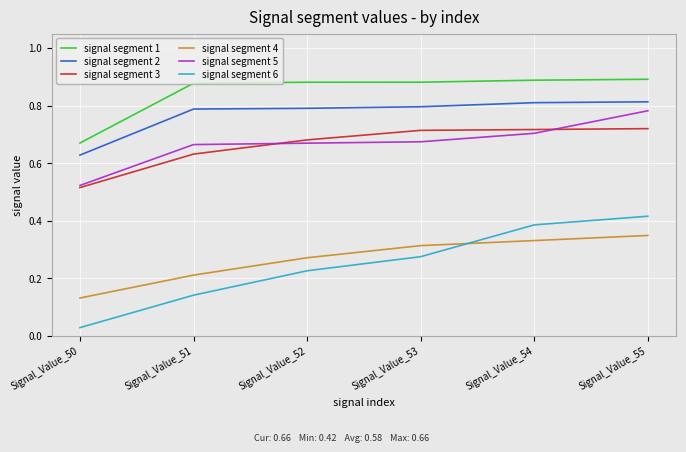

Count the signal segment 1 values in the range 0 to 1.

6